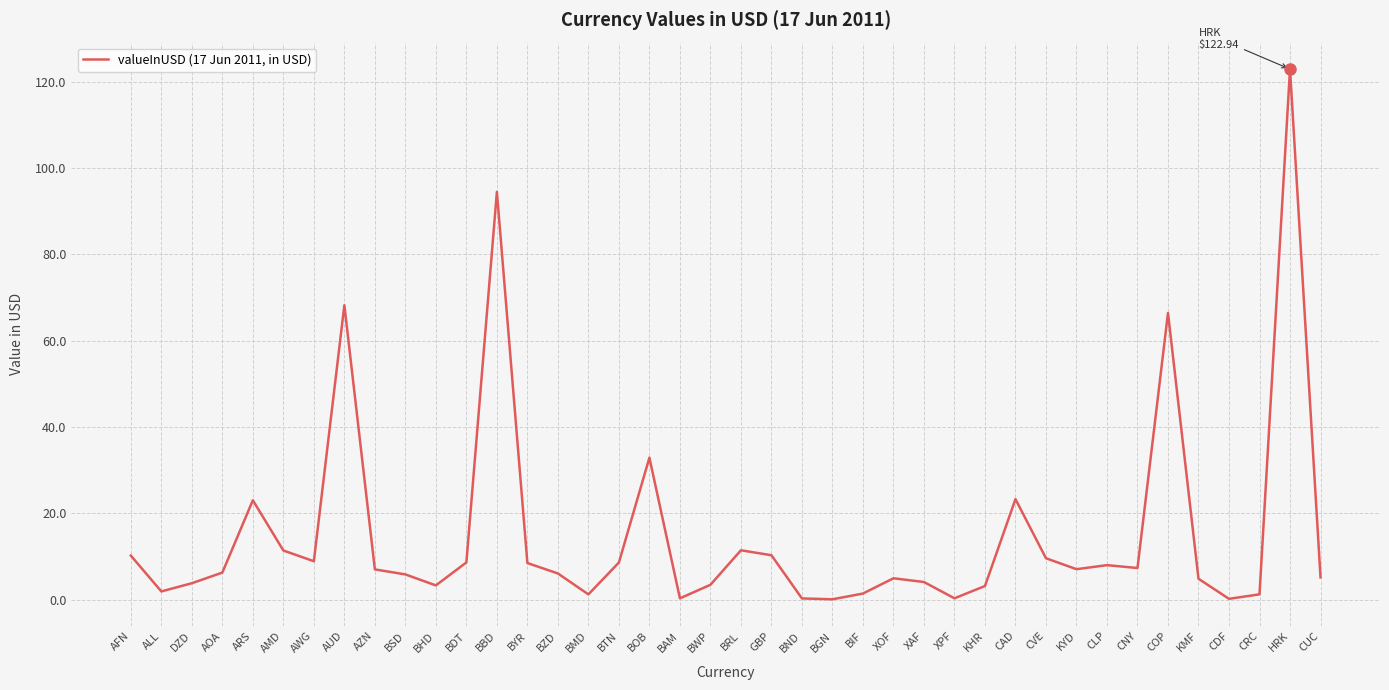

Is it true that the value at CRC is 1.3?

True